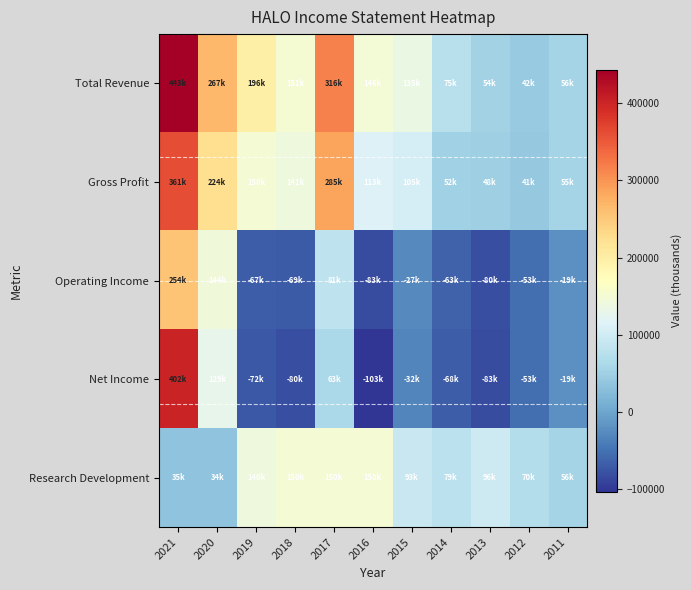

At which category does the chart reach its minimum across all series?

2016